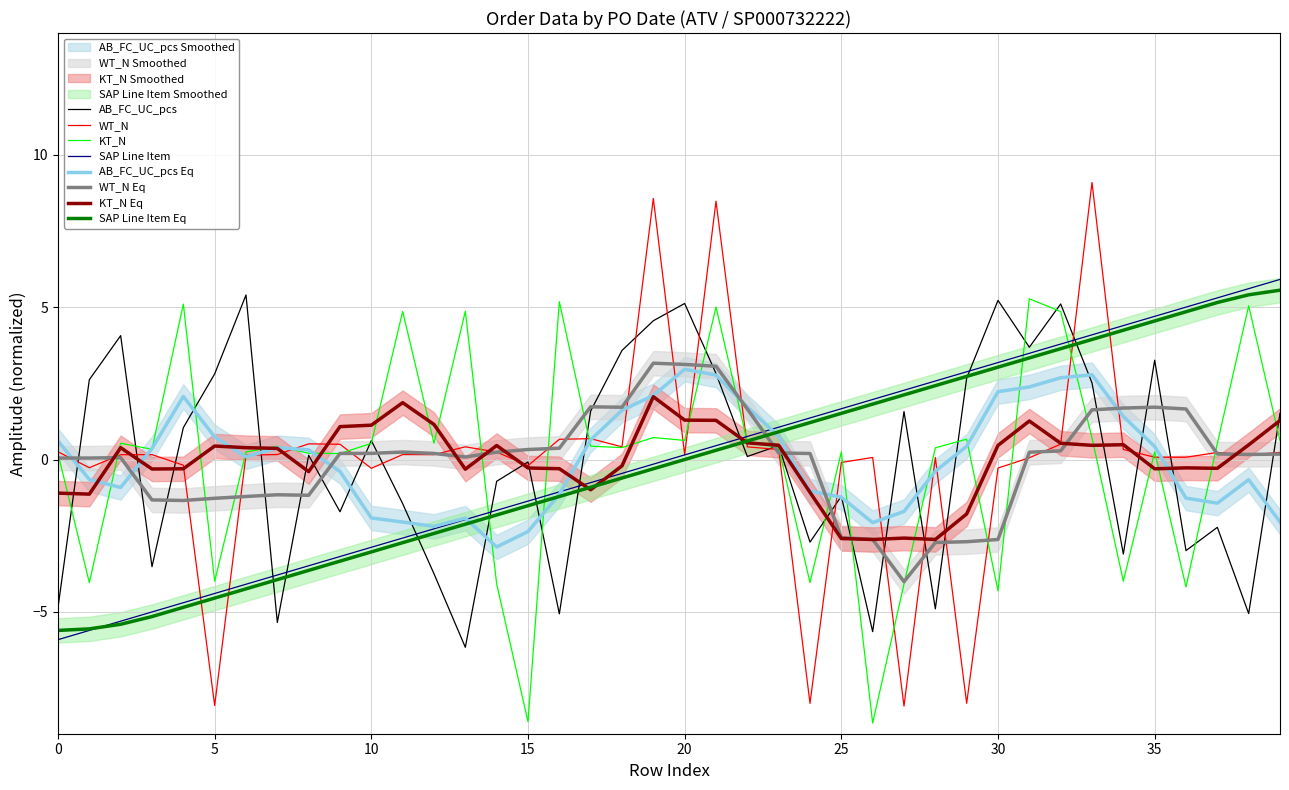

What is the value of the KT_N point at the 21st from the left?

0.4